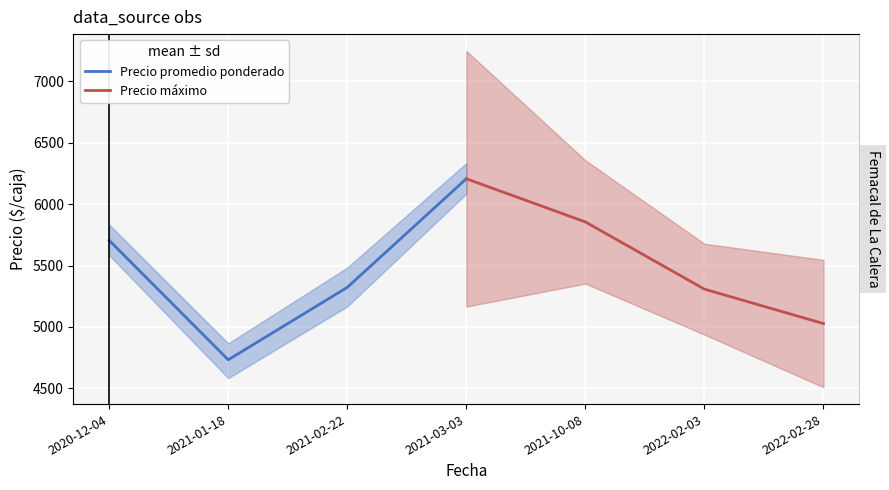

How many lines are shown in the chart?

2